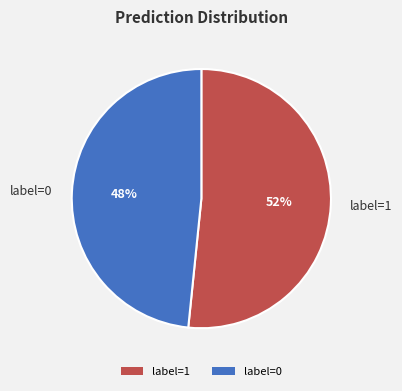

How many segments does this pie chart have?

2